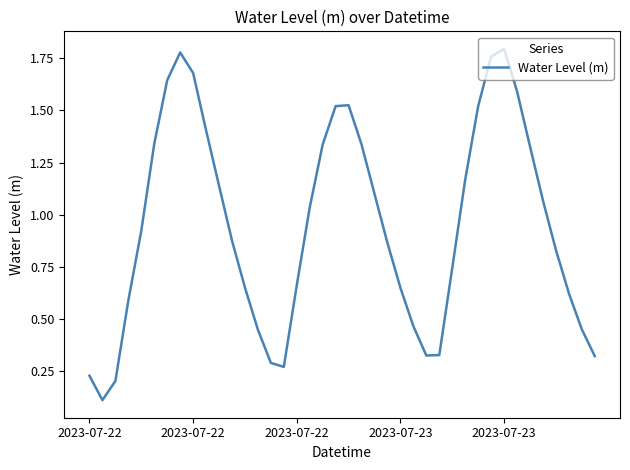

What is the label of the 1st point from the left?

2023-07-22